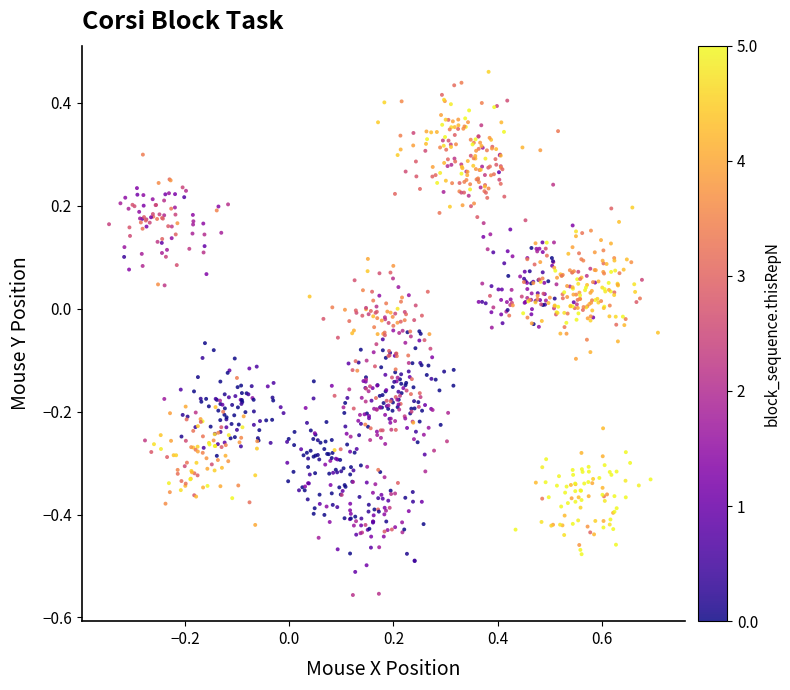

What is the range of X values (max minus min)?

1.1